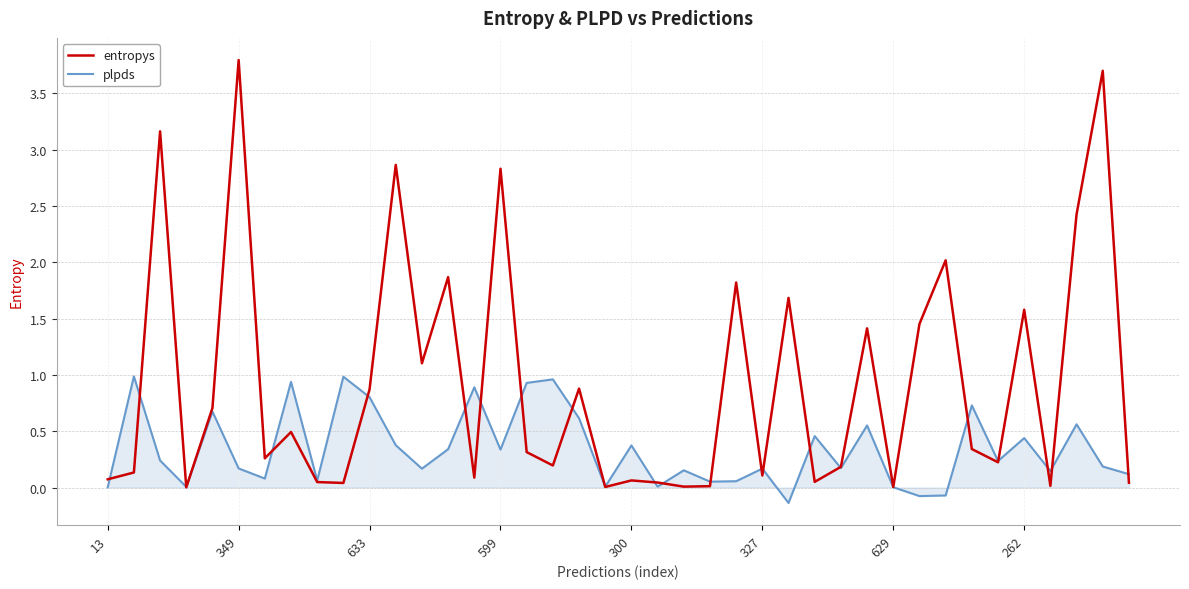

Rank the series by their maximum value, from lowest to highest.

plpds, entropys